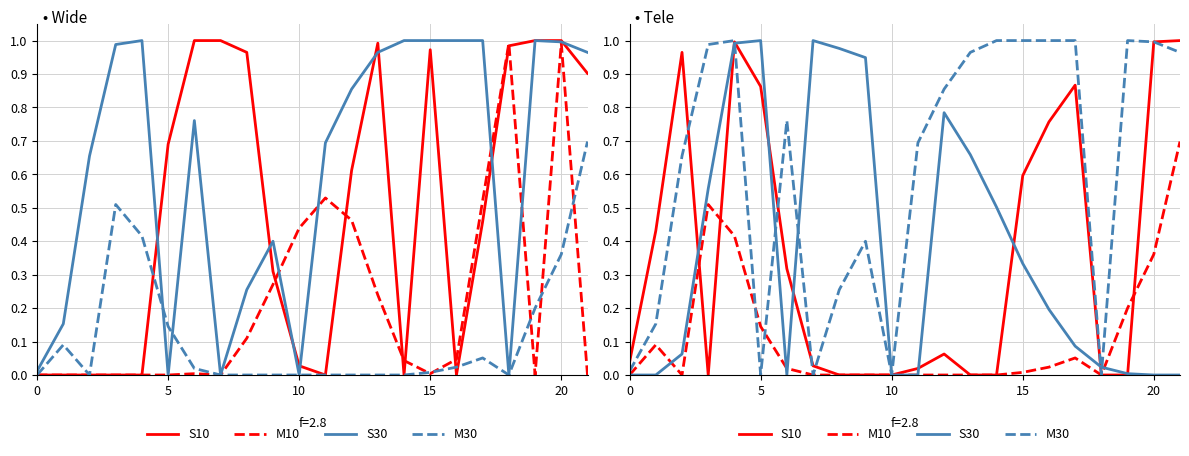

True or false: S10 has a value of 0.3 at 6.

True